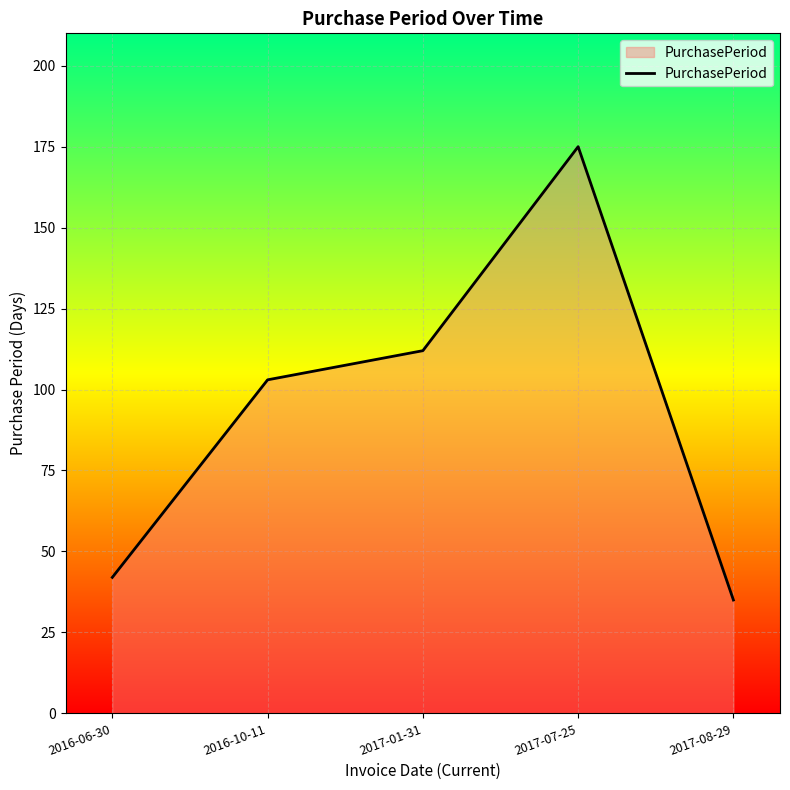

What is the sum of all values?

467